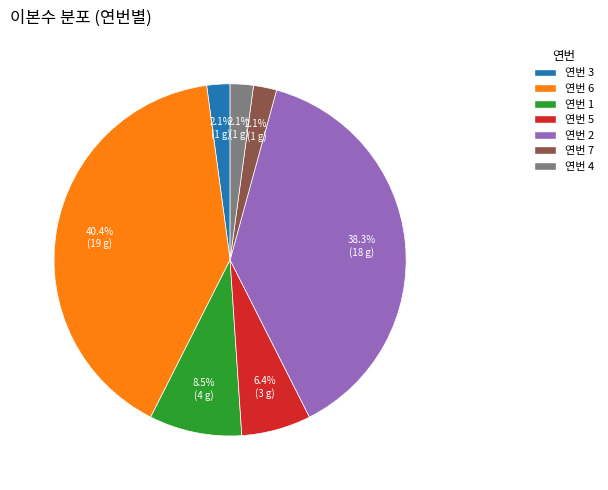

How many segments does this pie chart have?

7